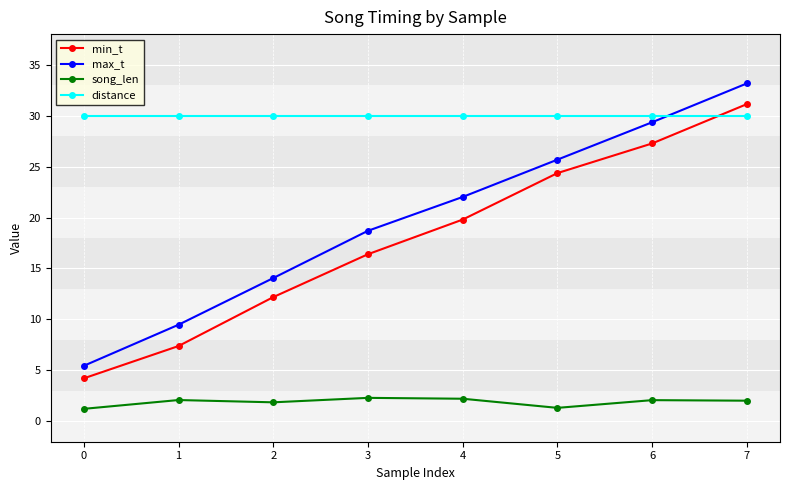

True or false: song_len and distance intersect in this chart.

False